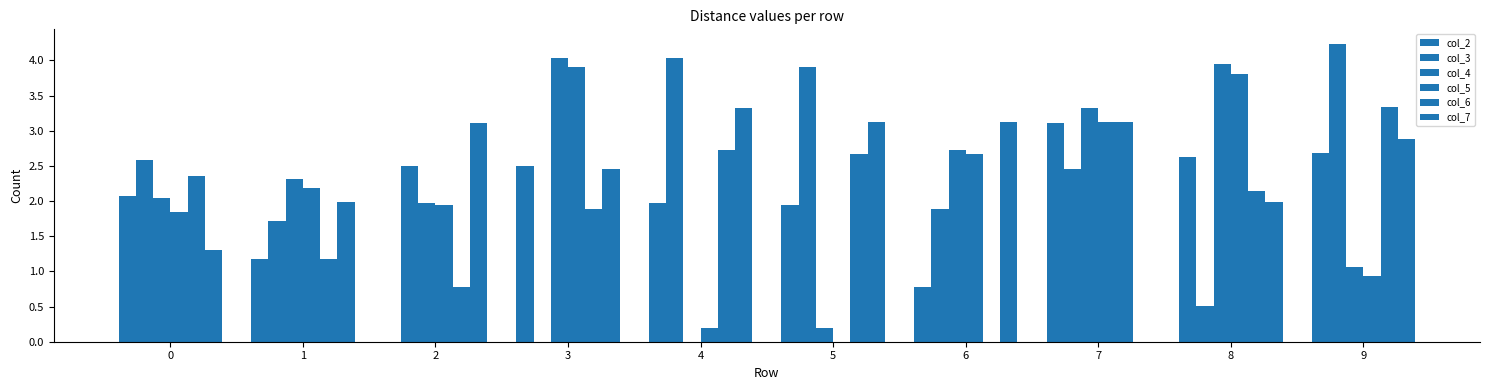

What is the sum of the col_4 values at 5 and 2?

2.2